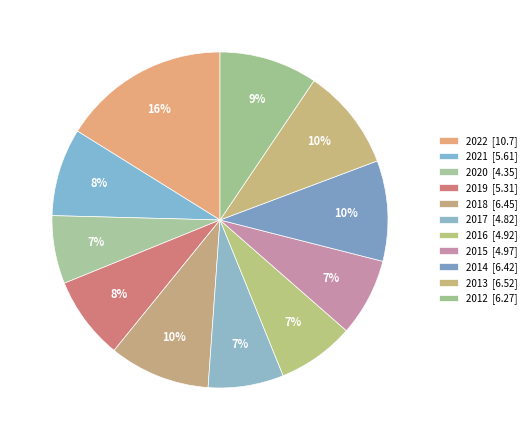

Between 2022 and 2013, which is larger?

2022